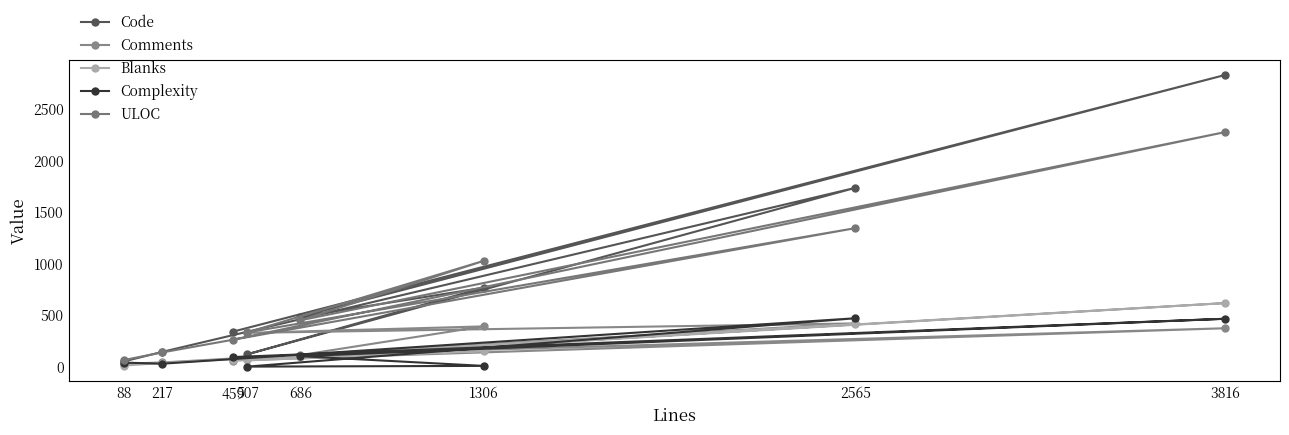

Reading left to right, what are all the values shown in this chart?

Code: 340	2828	484	765	120	1734	142	50
Comments: 59	372	112	390	327	419	40	28
Blanks: 60	616	90	151	60	412	35	10
Complexity: 93	464	101	7	0	469	28	39
ULOC: 262	2274	449	1025	332	1343	137	63